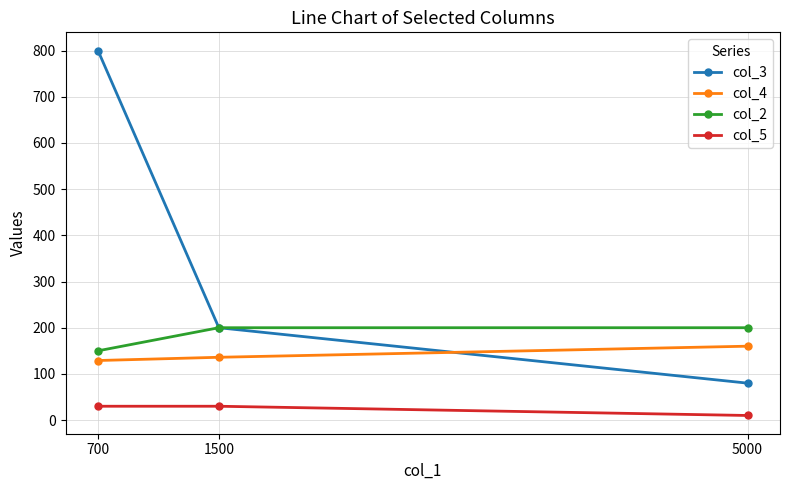

What are all the series names shown in the legend?

col_3, col_4, col_2, col_5